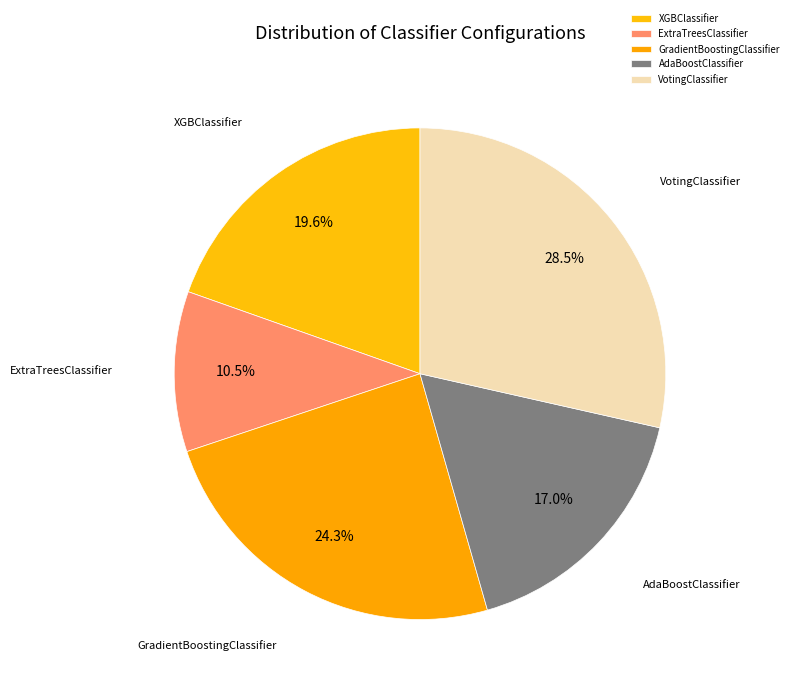

The XGBClassifier slice represents 20% of the pie. True or false?

True